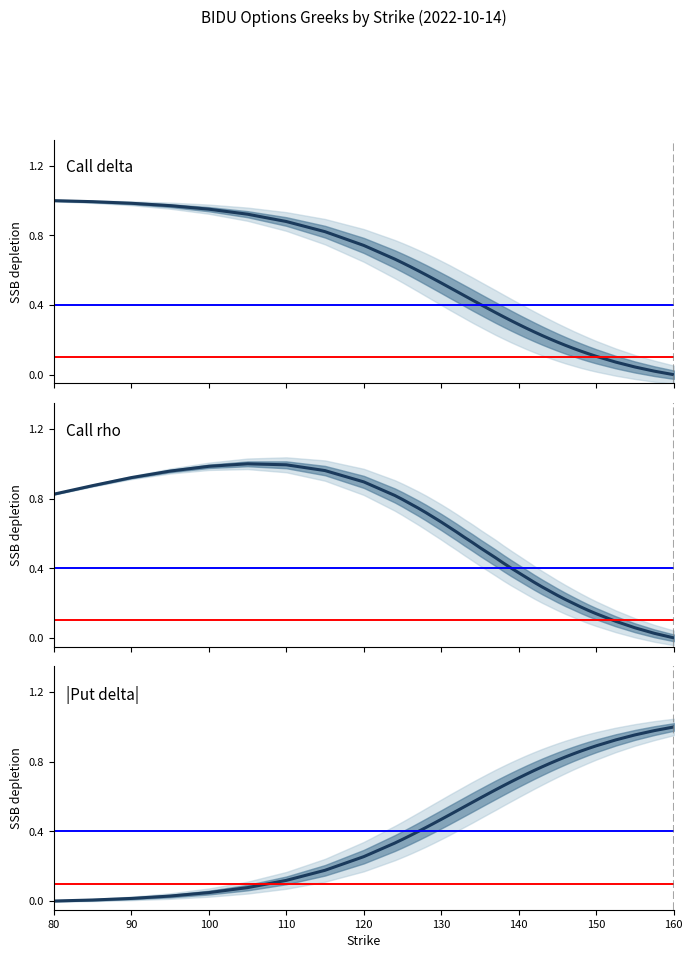

What is the average value of the Call delta series?

0.5